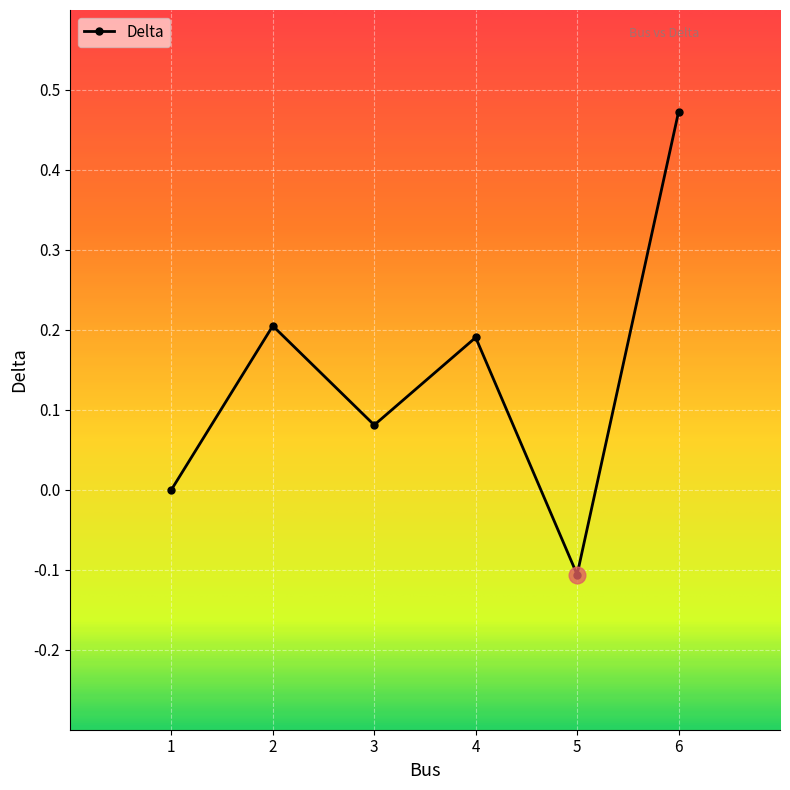

Is it true that the value at 4 is 0.2?

True